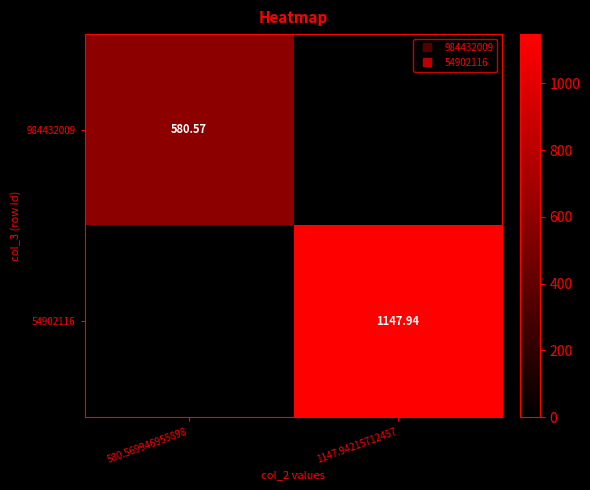

How many values in the 54902116 series exceed 1147?

1